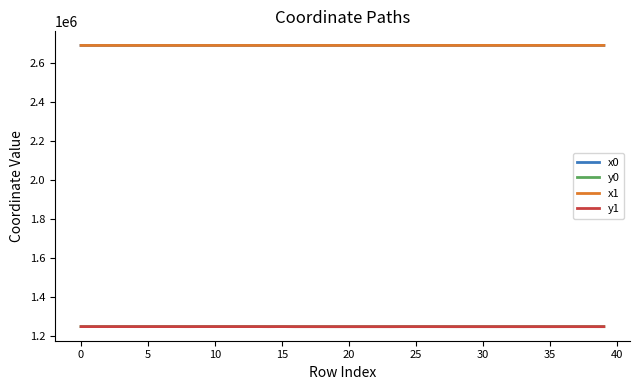

What is the maximum value shown in the chart?

2689132.7